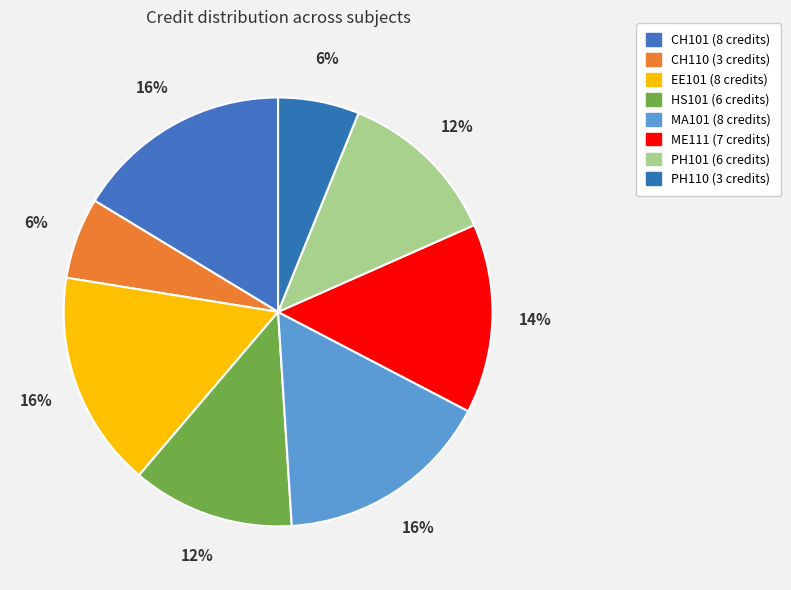

How many slices are in this pie chart?

8